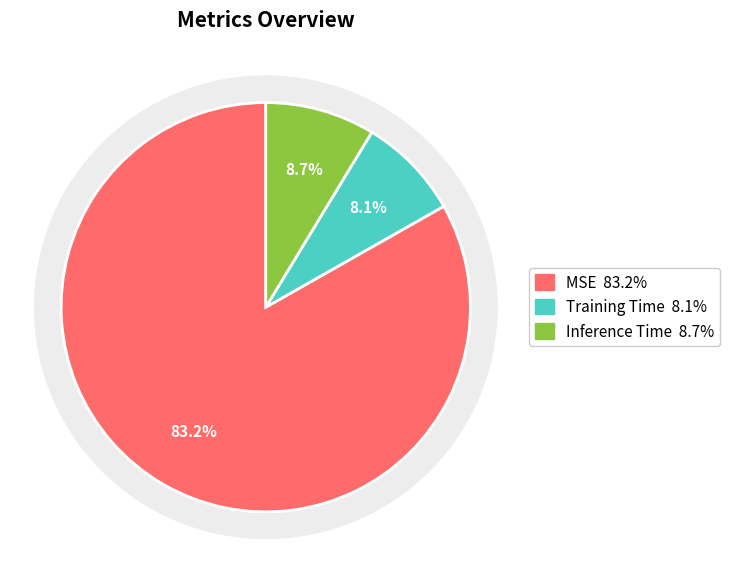

To the nearest percent, what is the combined percentage of MSE and Inference Time?

92%